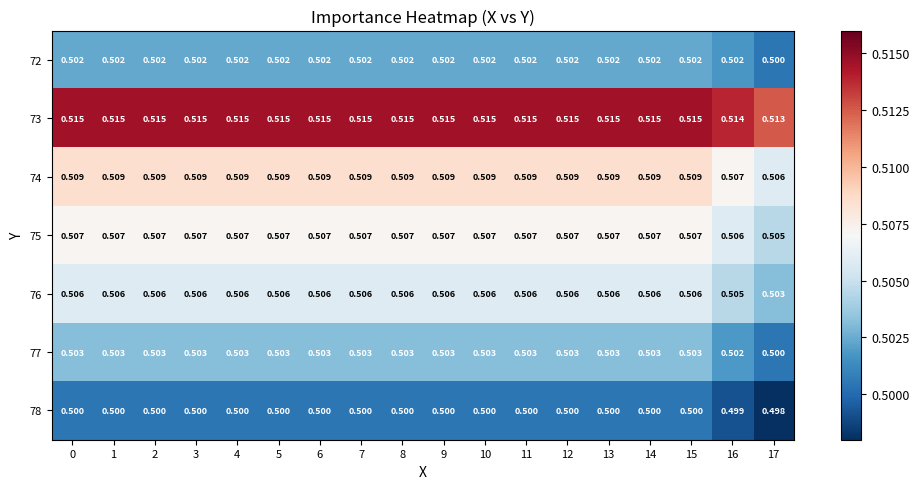

Is the value of 77 at 6 greater than the value of 76 at 6?

No